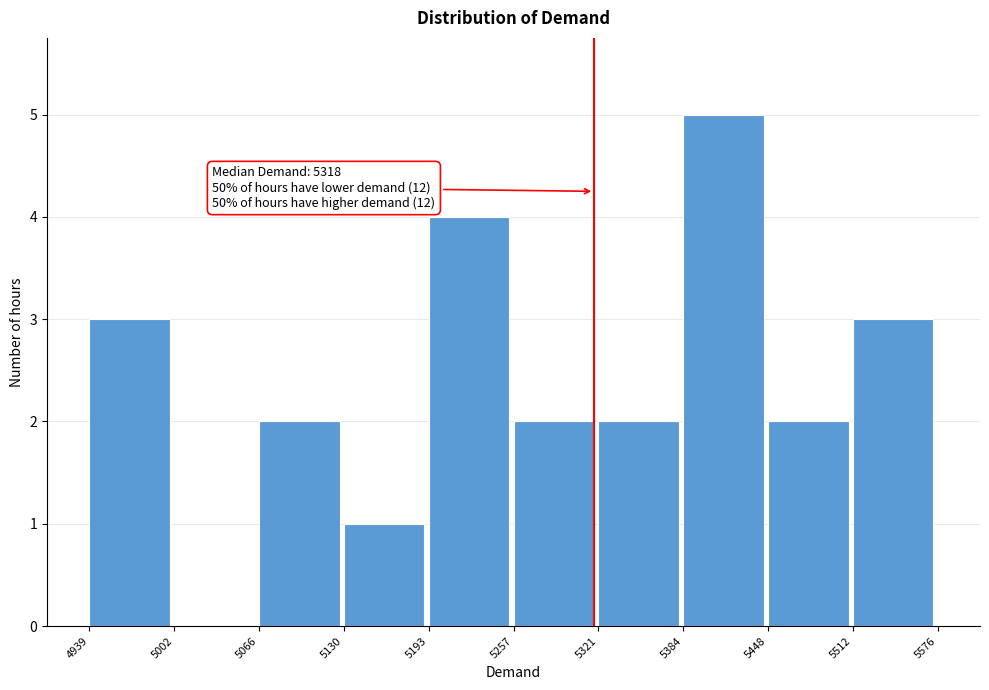

Over which range of the x-axis is the bar tallest?

5384 to 5448